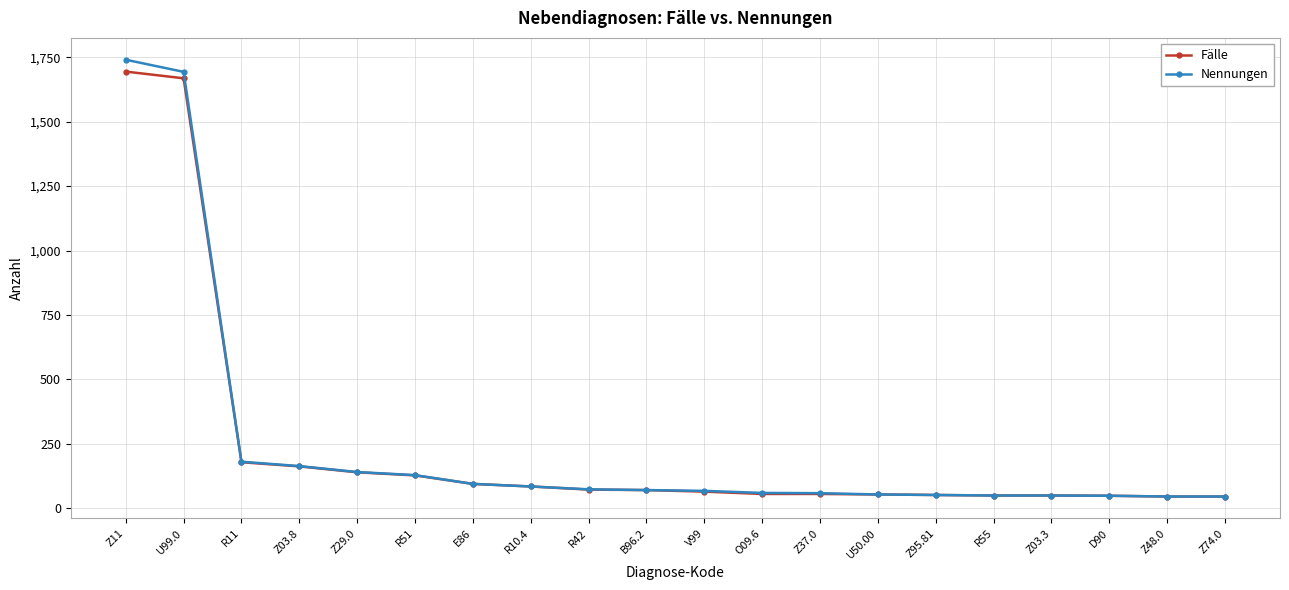

The Fälle series shows 56 at O09.6. True or false?

True